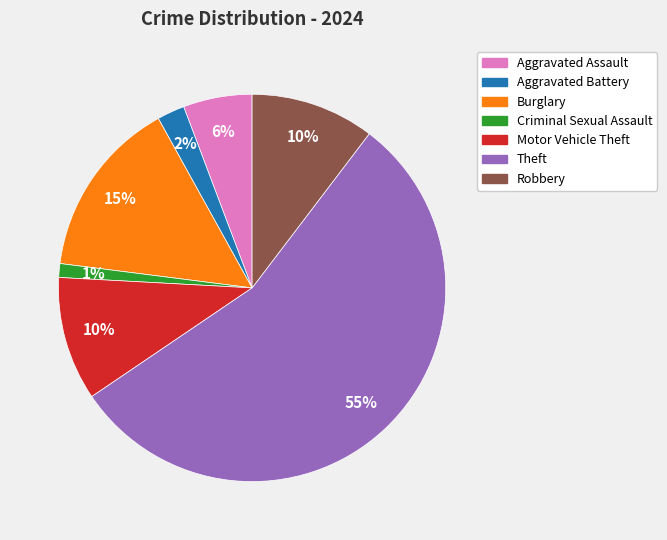

To the nearest percent, what is the average slice percentage?

14%